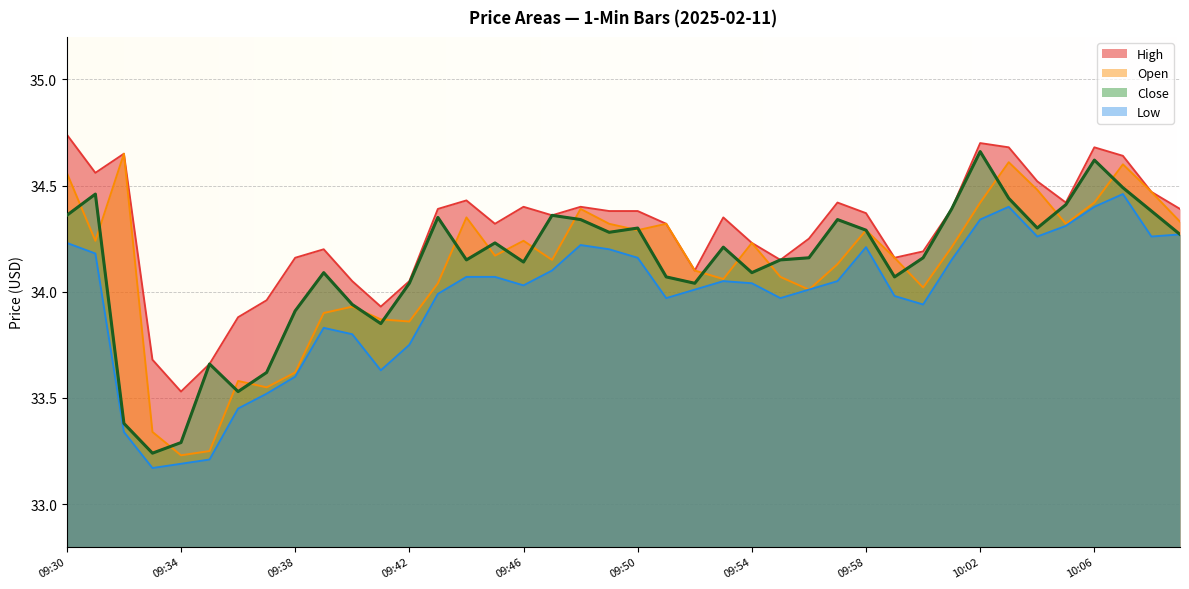

What is the label of the 24th point from the right?

09:46